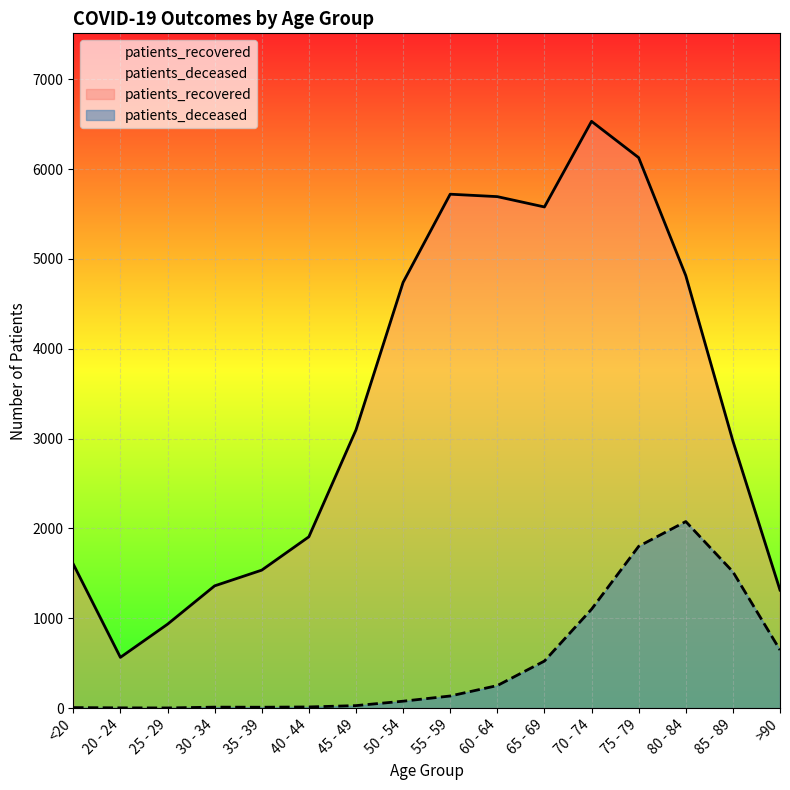

Reading left to right, transcribe all the data shown in this chart.

patients_deceased: 6	3	2	11	10	13	28	77	135	251	524	1101	1801	2077	1518	647
patients_recovered: 1603	565	934	1361	1536	1907	3097	4739	5721	5694	5579	6532	6128	4815	2974	1314